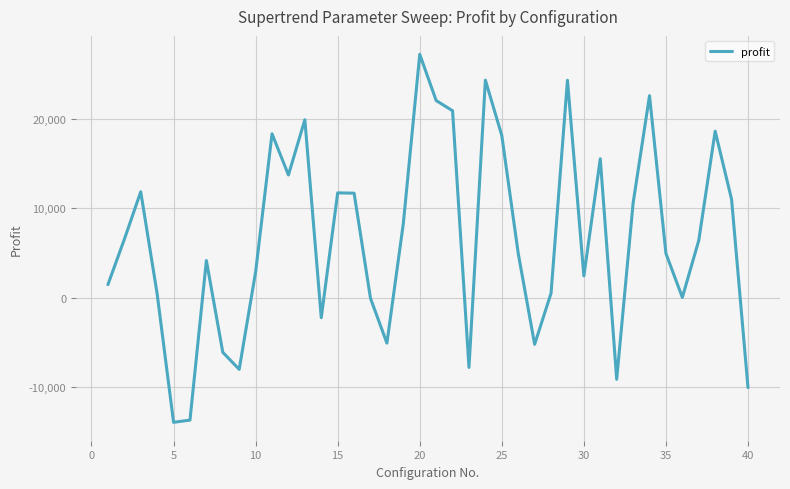

What is the minimum value shown in the chart?

-13903.7